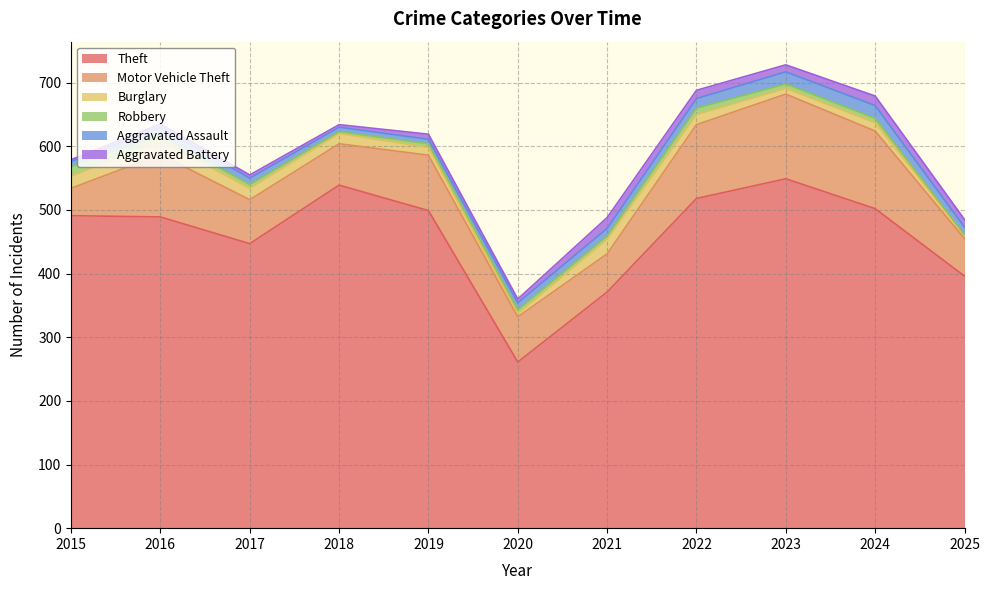

What is the difference between the maximum and minimum values in the Robbery series?

14